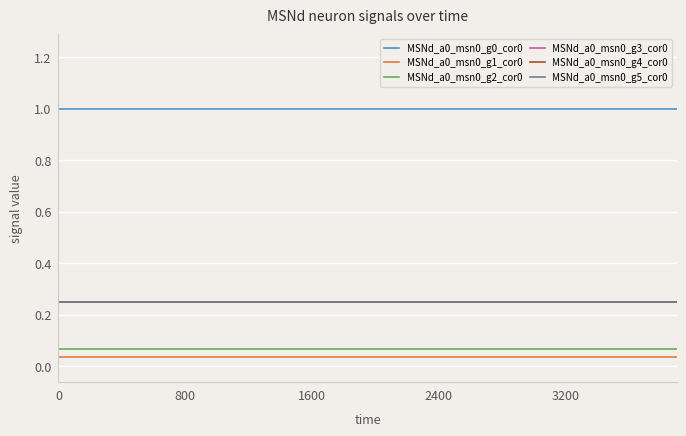

Does the chart have visible grid lines?

Yes